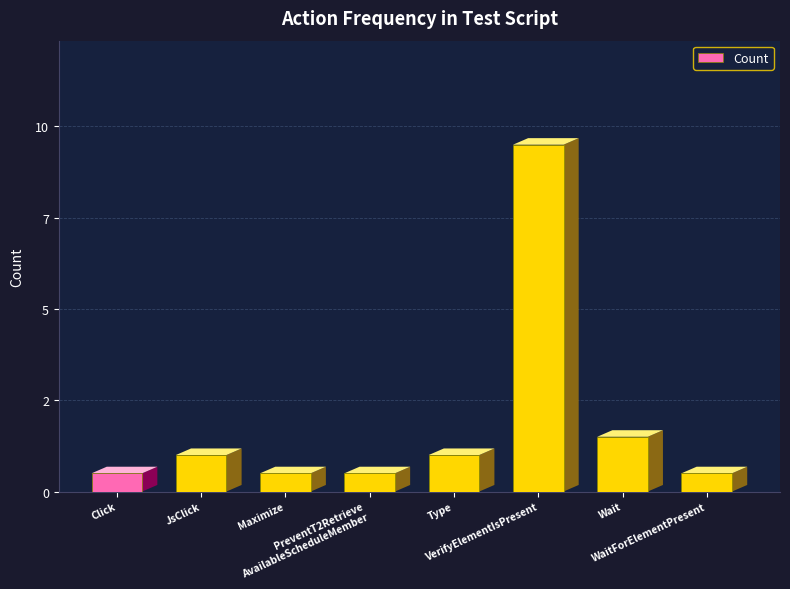

Does the chart contain any negative values?

No